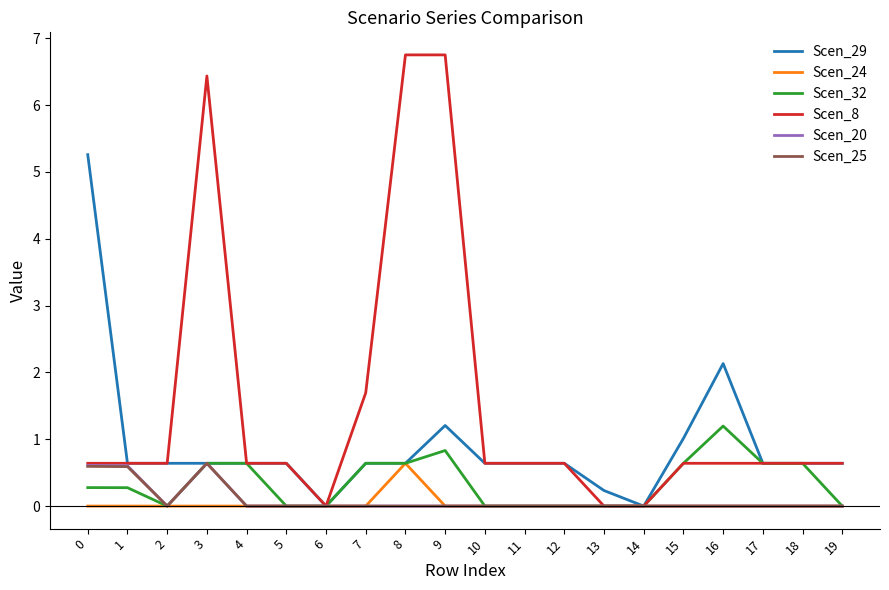

Is this an area chart (filled region under the line)?

No